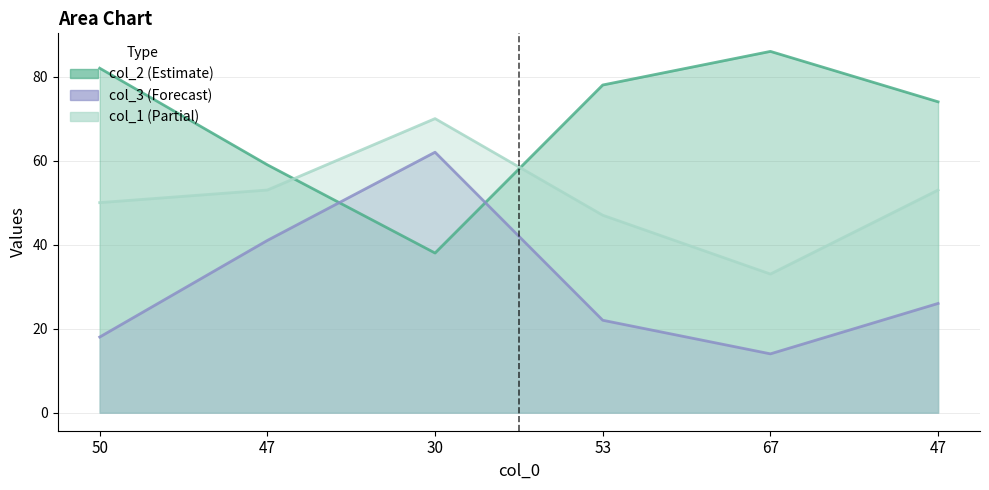

Reading left to right, extract all data points from this chart.

col_2: 82	59	38	78	86	74
col_3: 18	41	62	22	14	26
col_1: 50	53	70	47	33	53